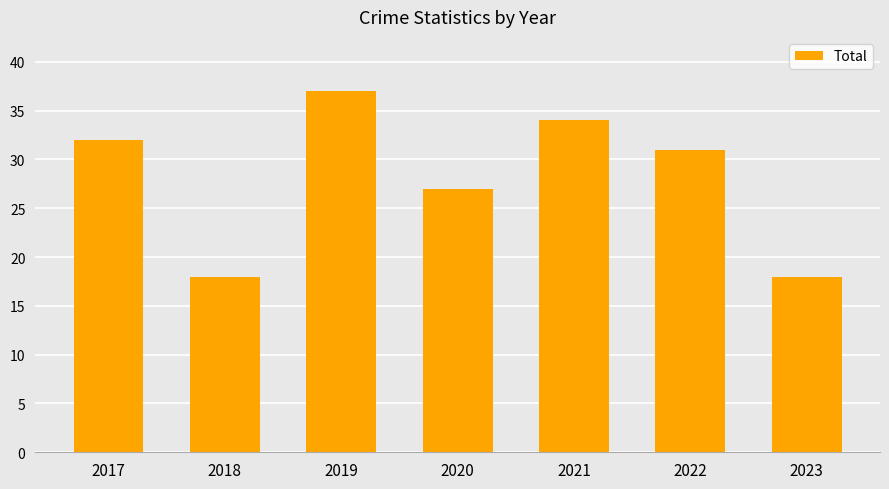

Count the values in the range 18 to 34.

6